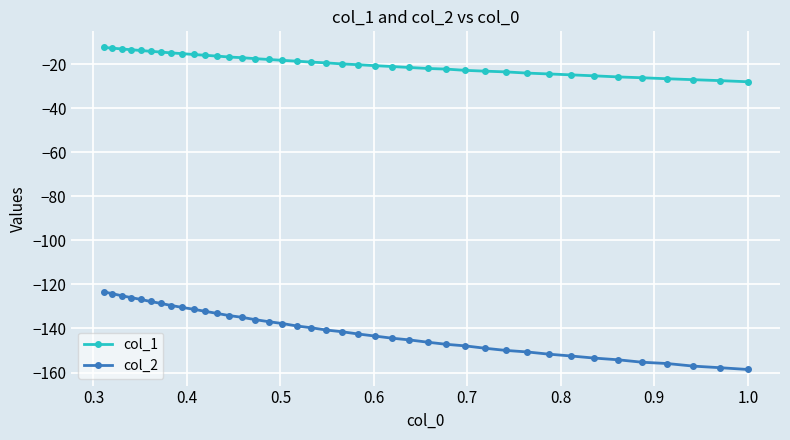

Which series has the widest spread of values?

col_2